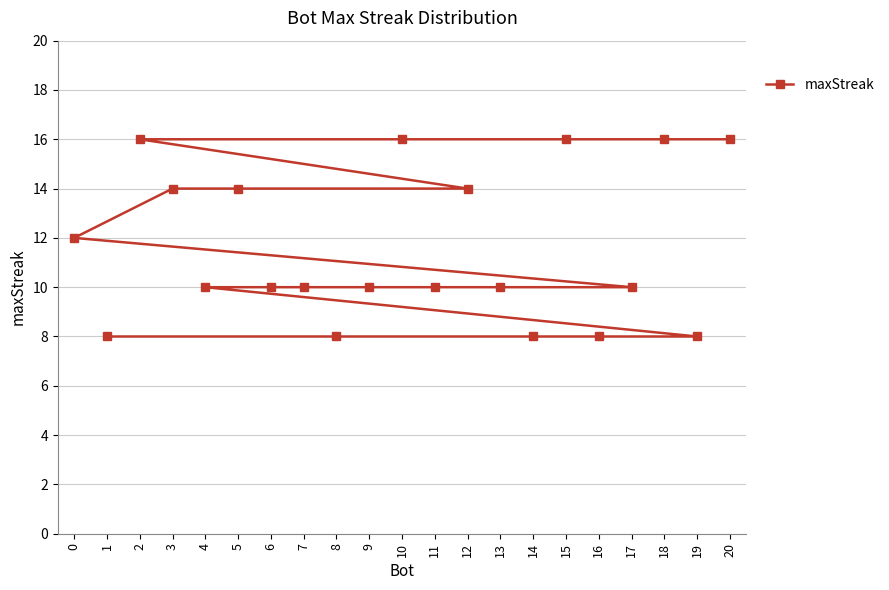

Rank the categories by value from lowest to highest.

19, 16, 14, 8, 1, 17, 13, 11, 9, 7, 6, 4, 0, 12, 5, 3, 20, 18, 15, 10, 2